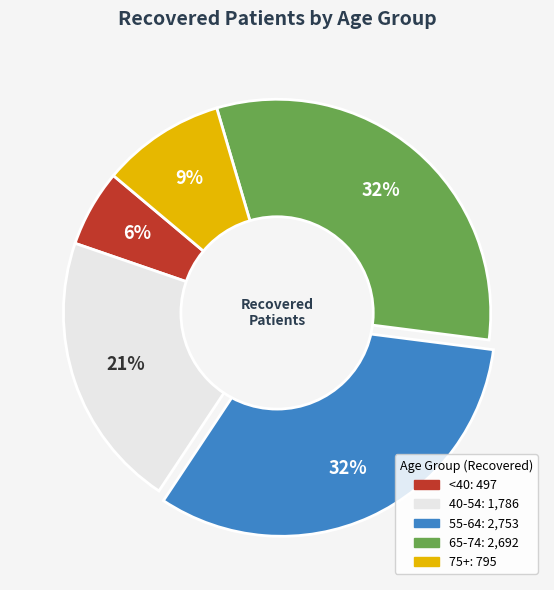

Does any single category account for the majority?

No